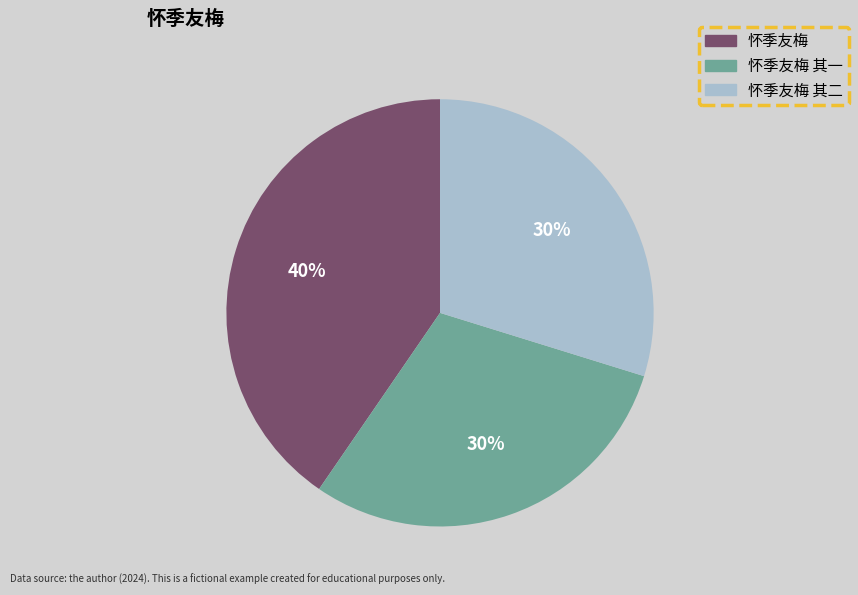

Is it true that 怀季友梅 is 49% of the pie?

False